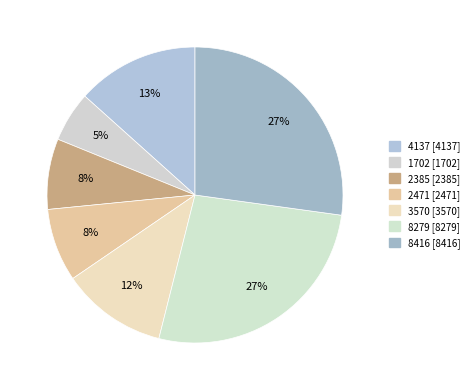

Rank the categories by value from lowest to highest.

1702, 2385, 2471, 3570, 4137, 8279, 8416